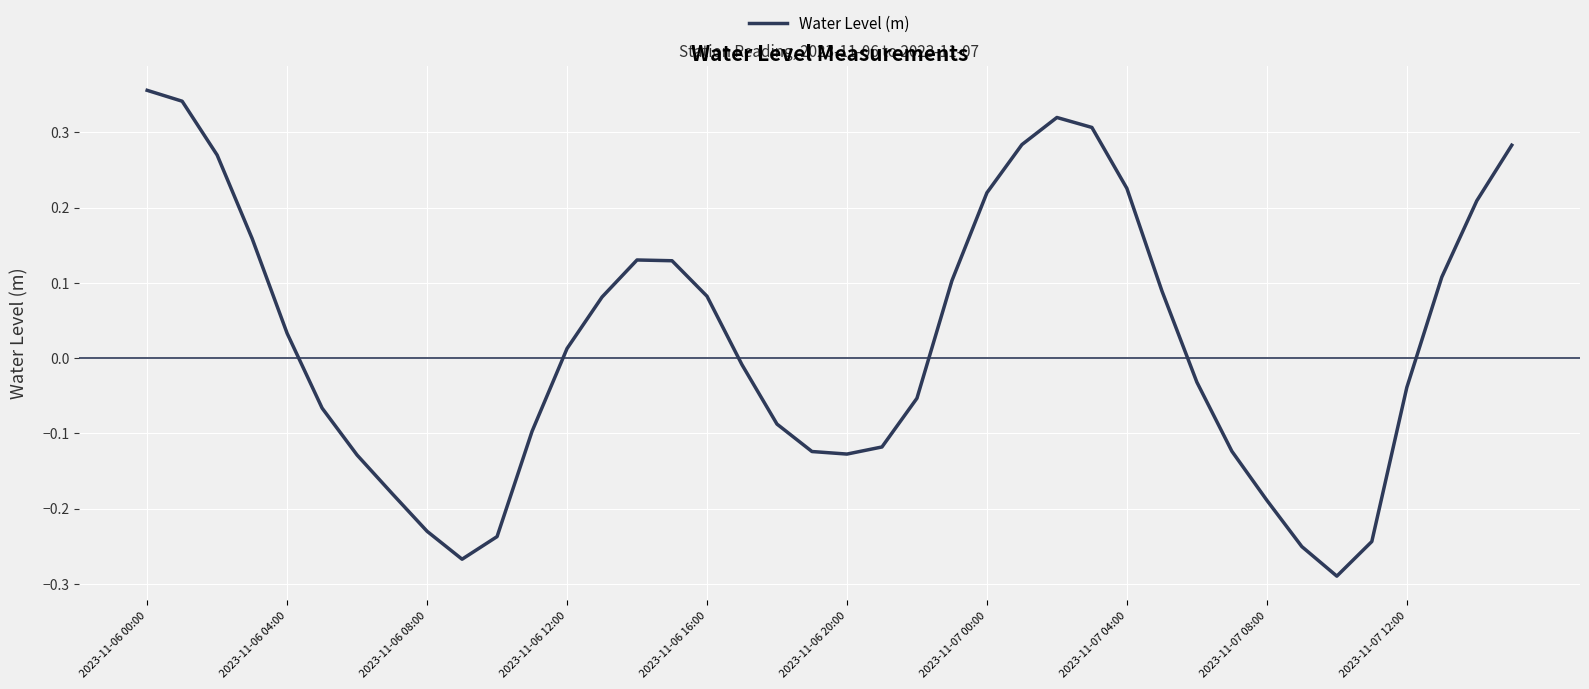

What is the difference between the maximum and minimum values?

0.6